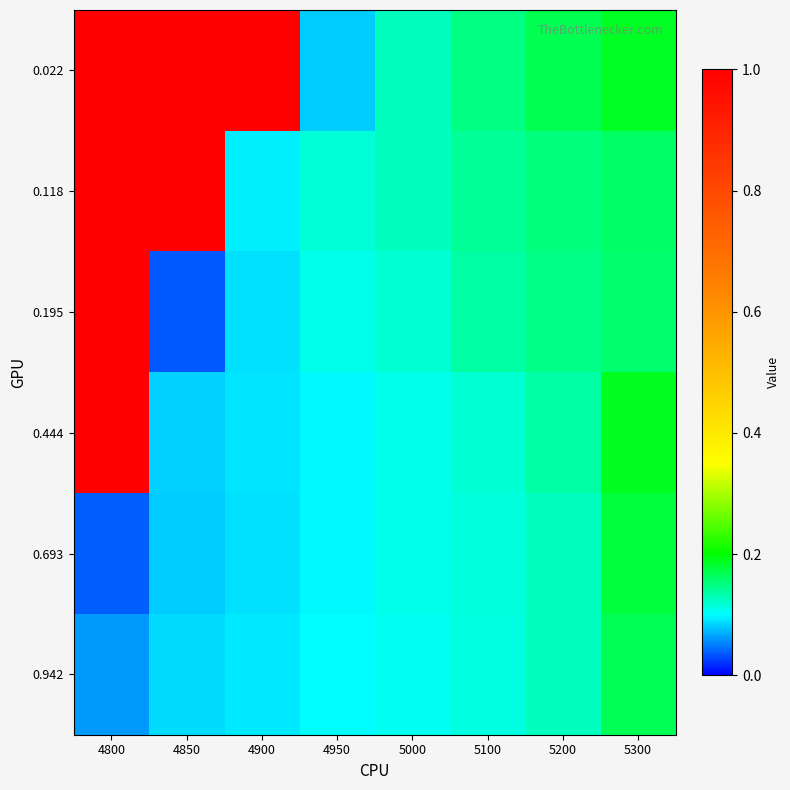

Which has a higher value, 5100 or 4800?

4800